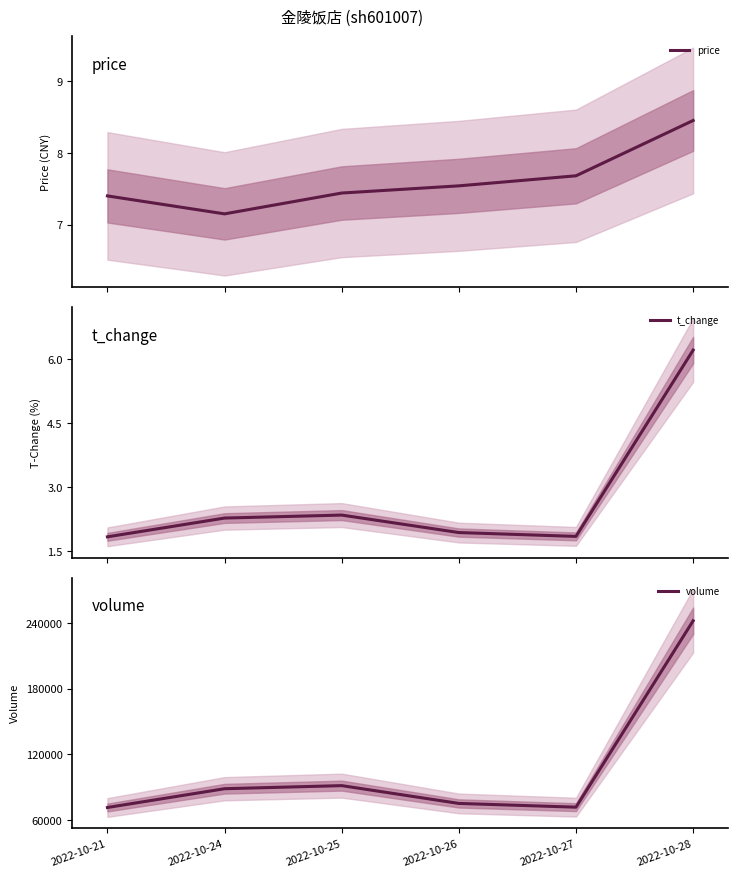

Where is price nearest to the value 7?

2022-10-24